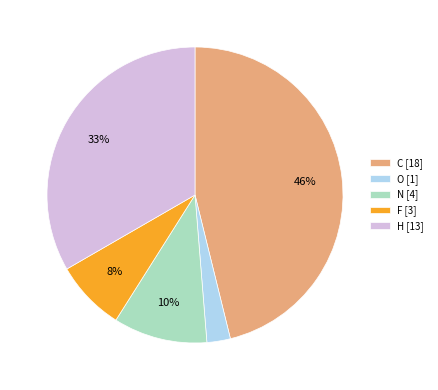

Is it true that F [3] is 8% of the pie?

True